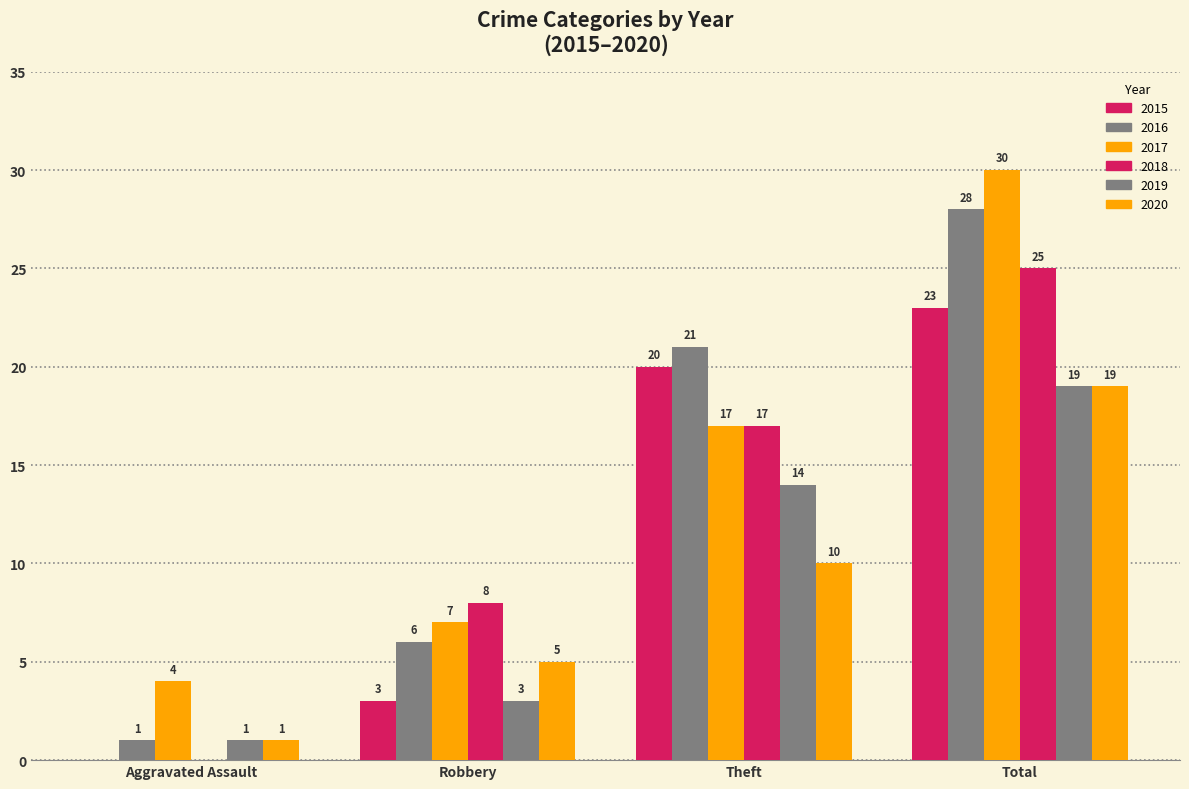

Reading right to left, transcribe all the data shown in this chart.

2015: 23	20	3	0
2016: 28	21	6	1
2017: 30	17	7	4
2018: 25	17	8	0
2019: 19	14	3	1
2020: 19	10	5	1